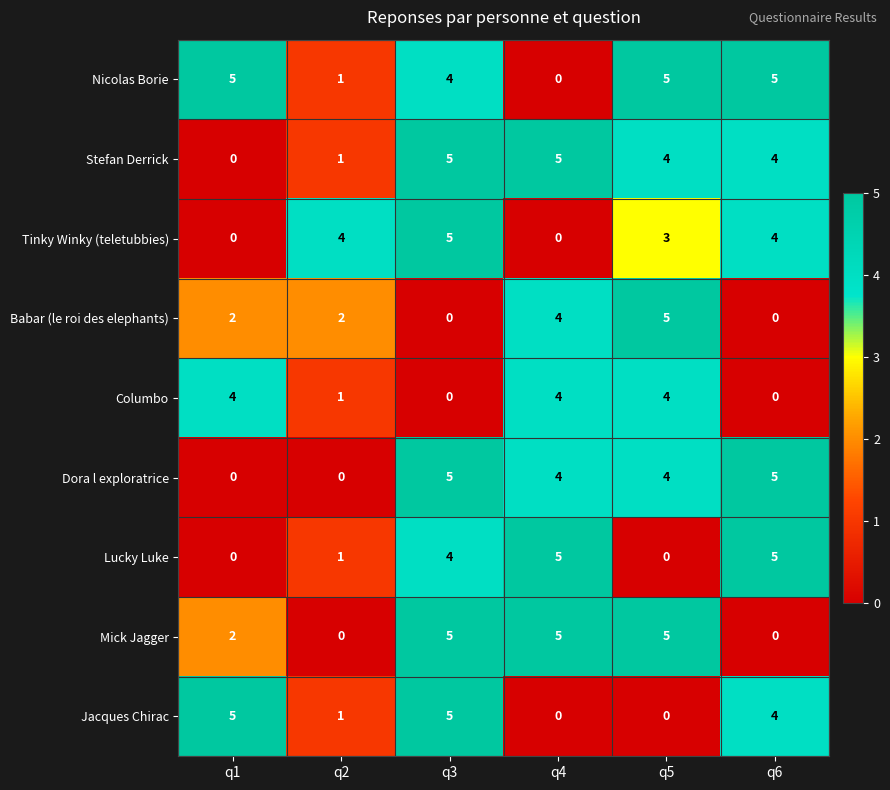

Which series has the largest total across all categories?

Nicolas Borie